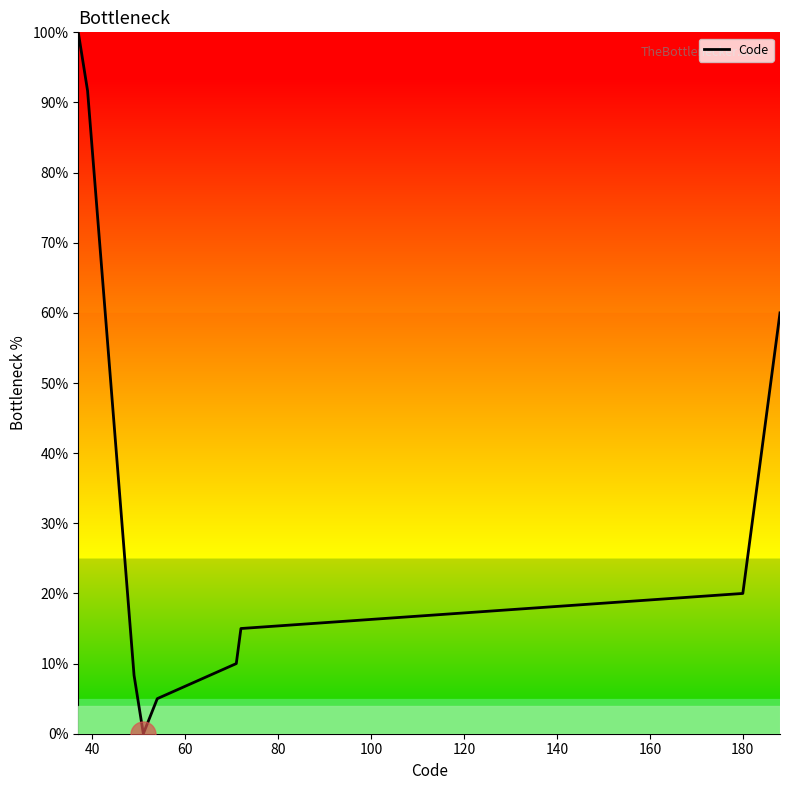

Reading left to right, list all the values displayed in this chart.

100.0	91.7	83.3	75.0	66.7	58.3	50.0	41.7	33.3	25.0	16.7	8.3	0.0	5.0	10.0	15.0	20.0	25.0	30.0	35.0	40.0	45.0	50.0	55.0	60.0